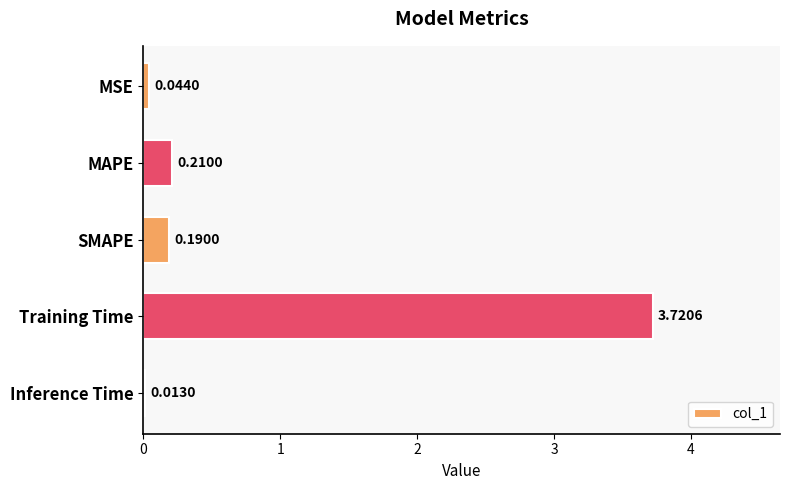

How many data points does each series have?

5